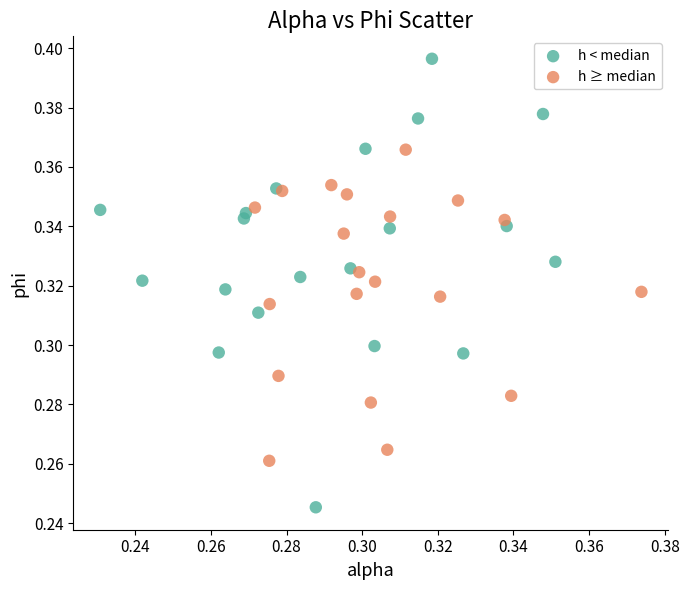

Which series has the widest spread of Y values?

h < median